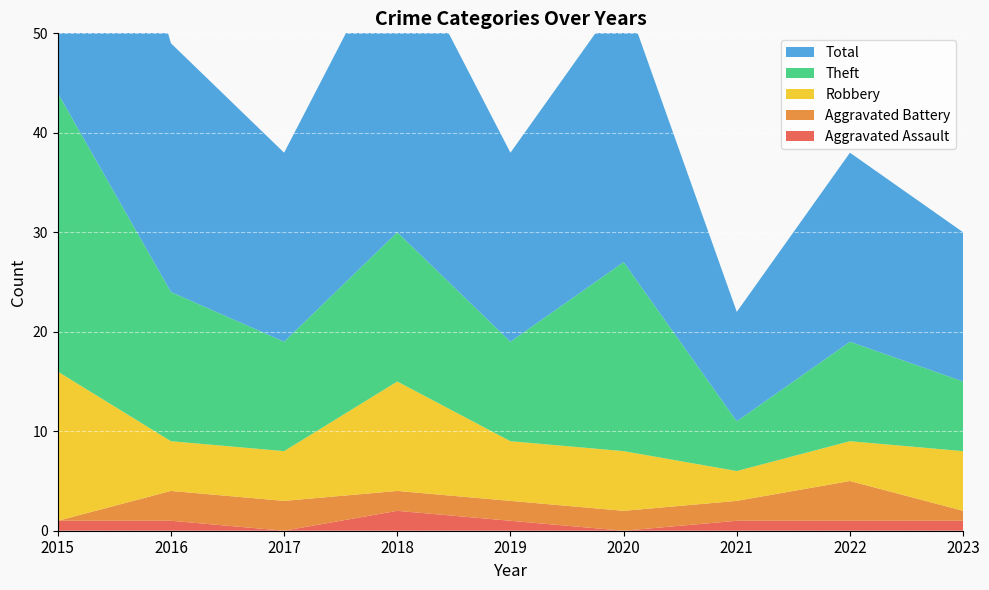

Reading left to right, what are all the values shown in this chart?

Aggravated Assault: 1	1	0	2	1	0	1	1	1
Aggravated Battery: 0	3	3	2	2	2	2	4	1
Robbery: 15	5	5	11	6	6	3	4	6
Theft: 28	15	11	15	10	19	5	10	7
Total: 44	25	19	30	19	27	11	19	15